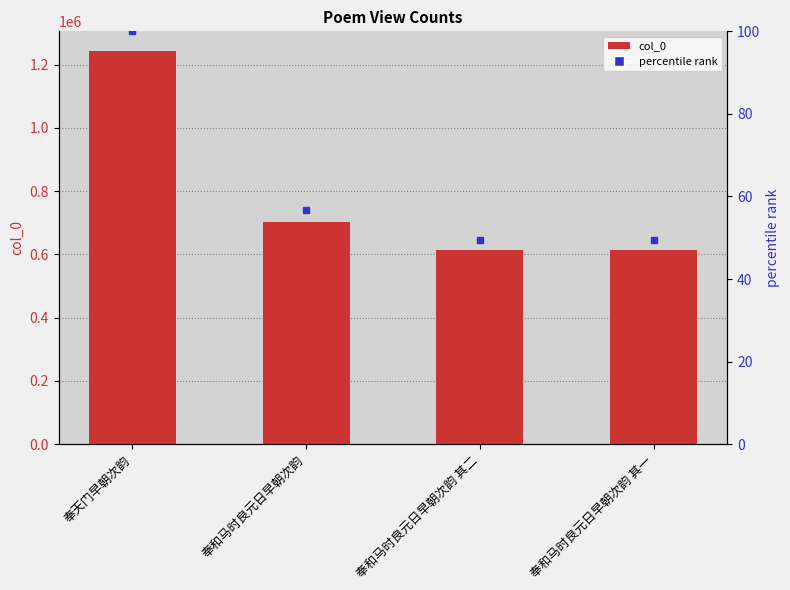

List the labels in order of col_0 value, largest first.

奉天门早朝次韵, 奉和马时良元日早朝次韵, 奉和马时良元日早朝次韵 其二, 奉和马时良元日早朝次韵 其一